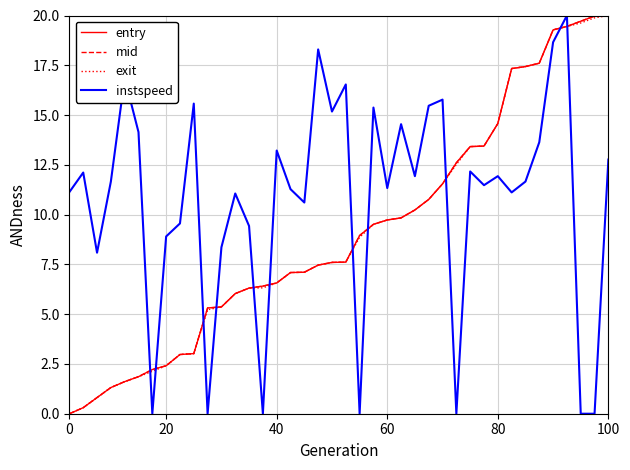

What is the highest value of the mid series?

20.0